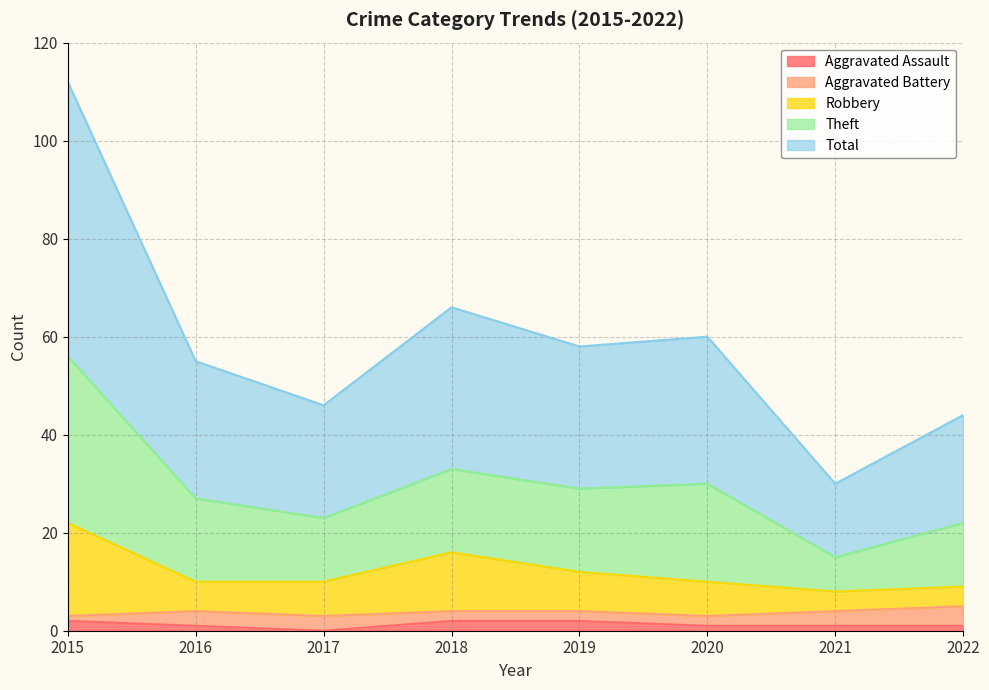

The Aggravated Assault series shows 1 at 2022. True or false?

True